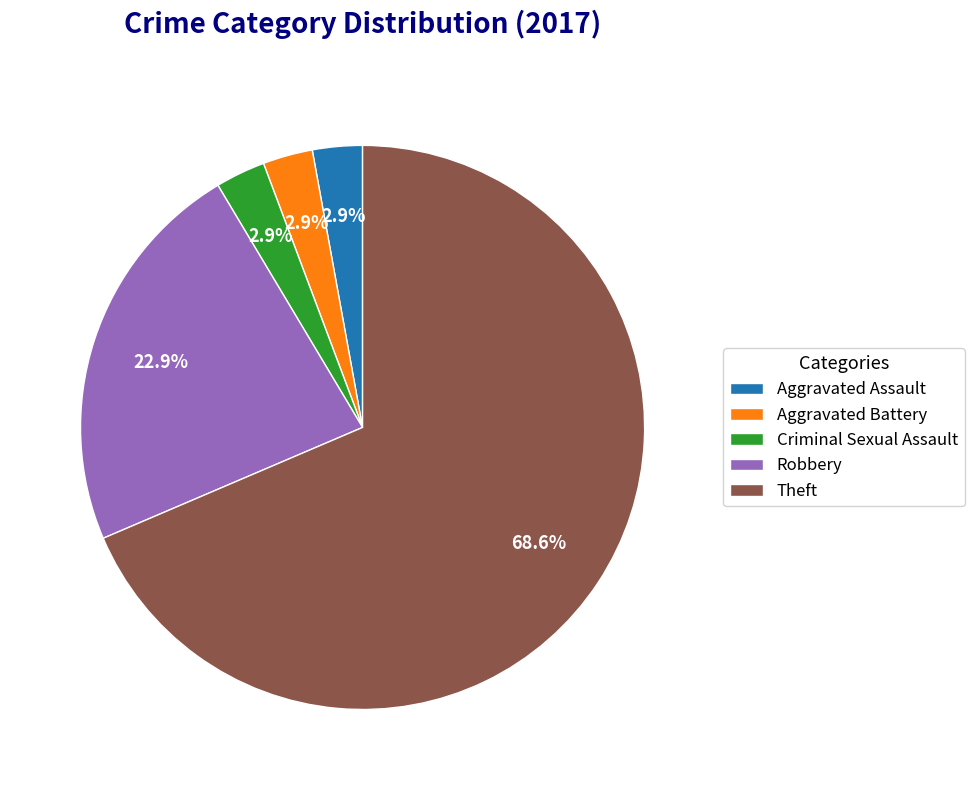

What is the total percentage of Theft and Aggravated Battery?

71.4%